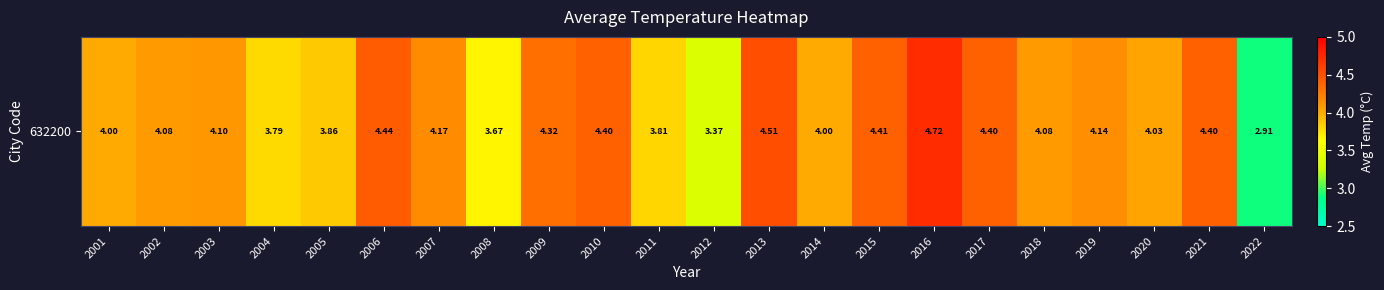

At which label is the value closest to 3?

2022